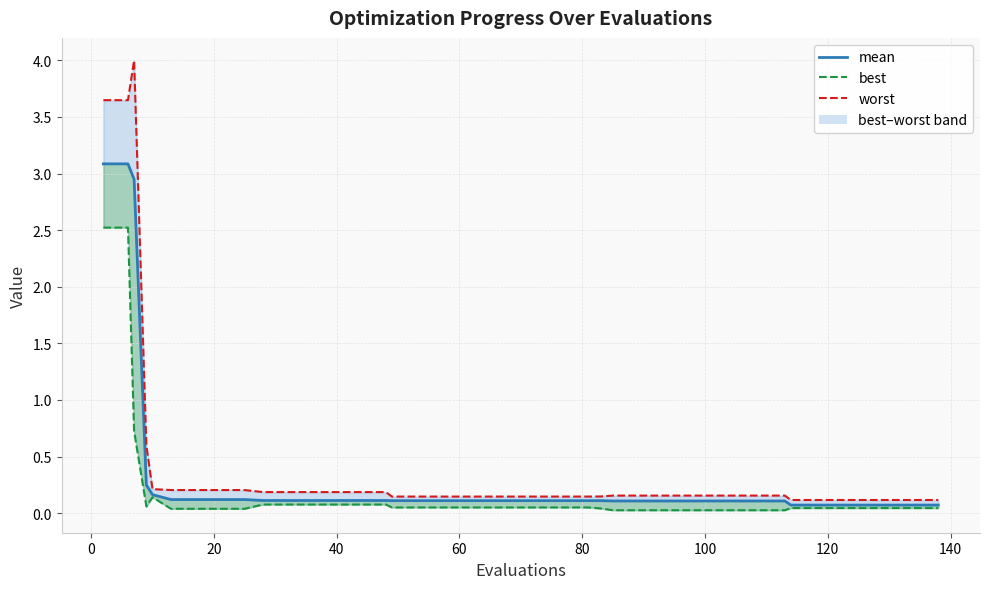

What is the difference between the maximum and second lowest values in the mean series?

3.0